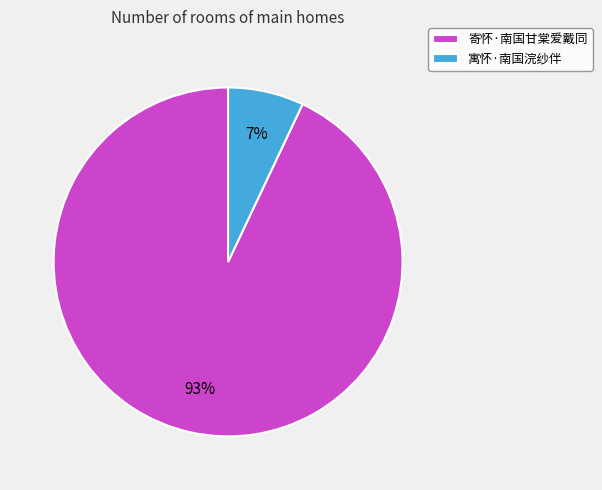

Is it true that 寄怀·南国甘棠爱戴同 is 93% of the pie?

True